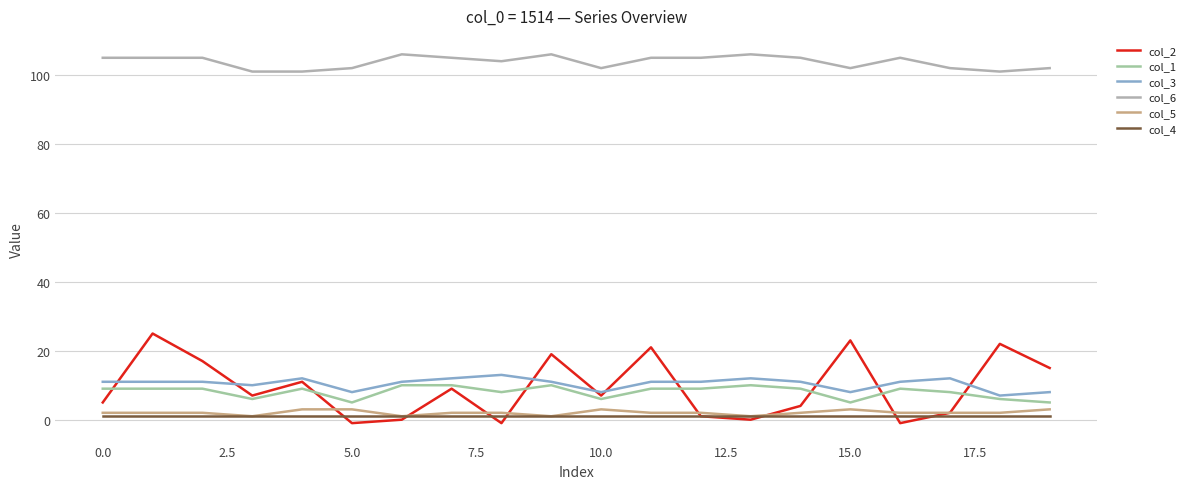

How many series are shown in this chart?

6